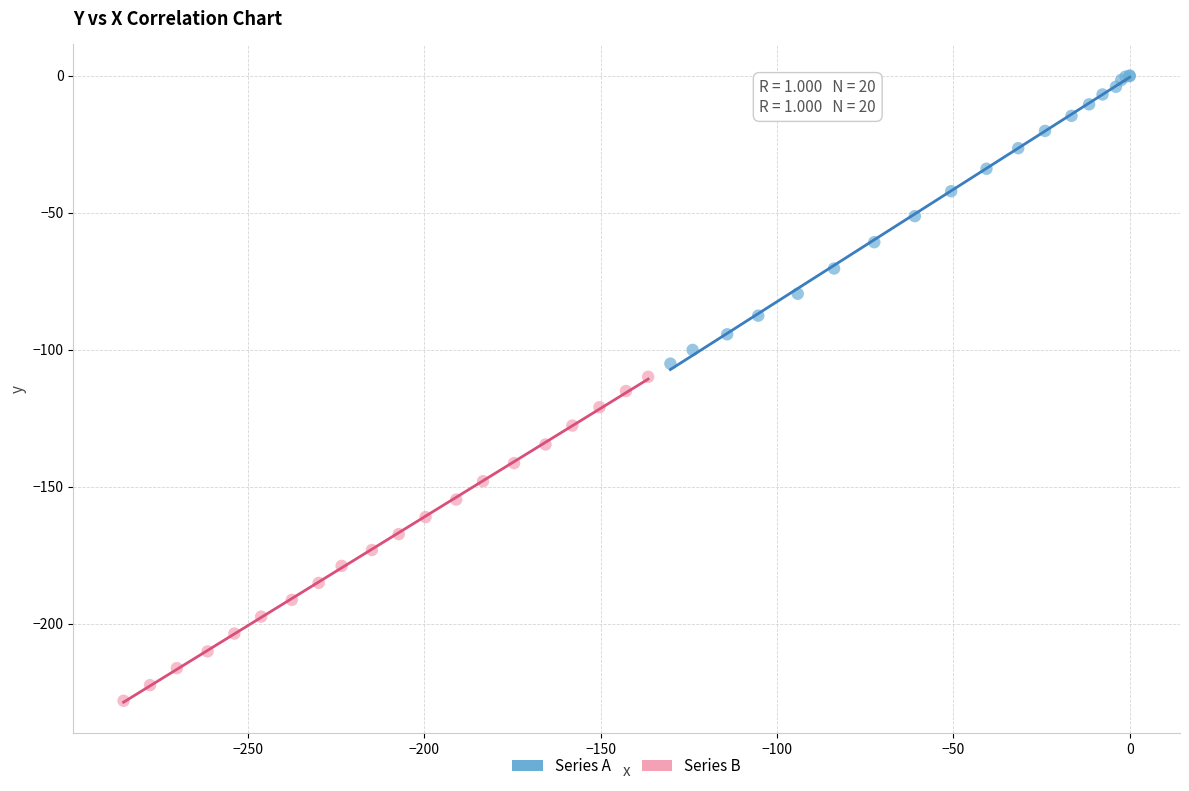

Which series contains the highest Y value?

Series A